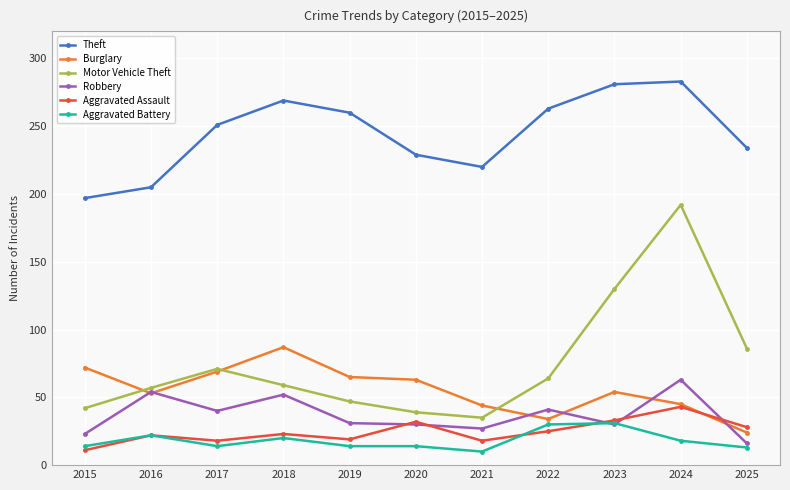

What is the difference between the highest and lowest values at 2015?

186